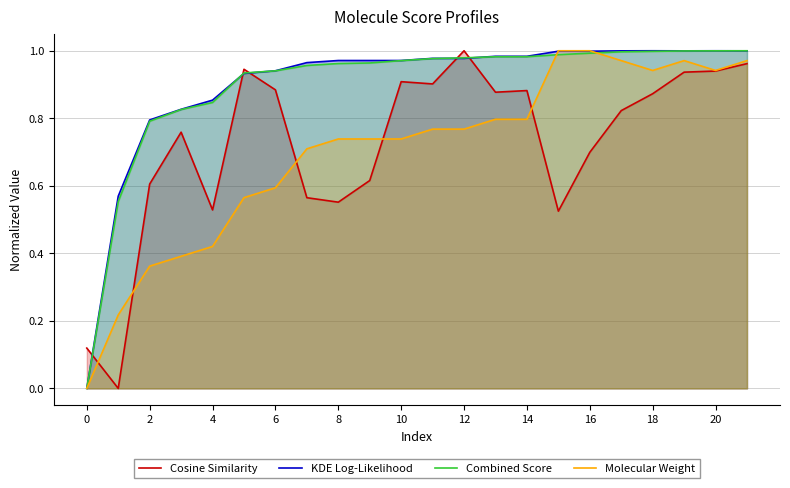

True or false: Cosine Similarity has a value of 0.7 at 16.

True